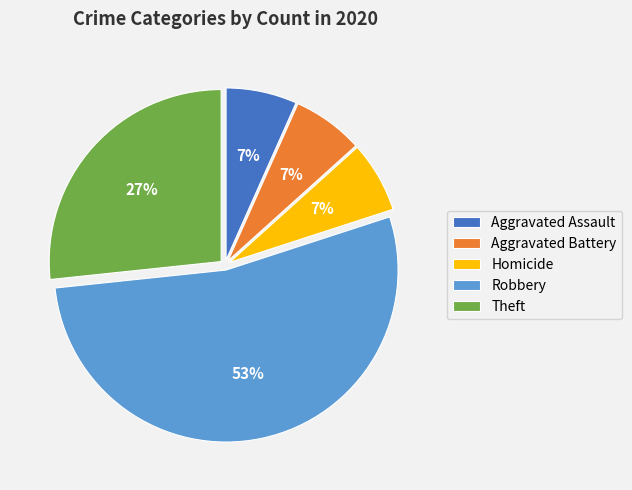

How many segments does this pie chart have?

5